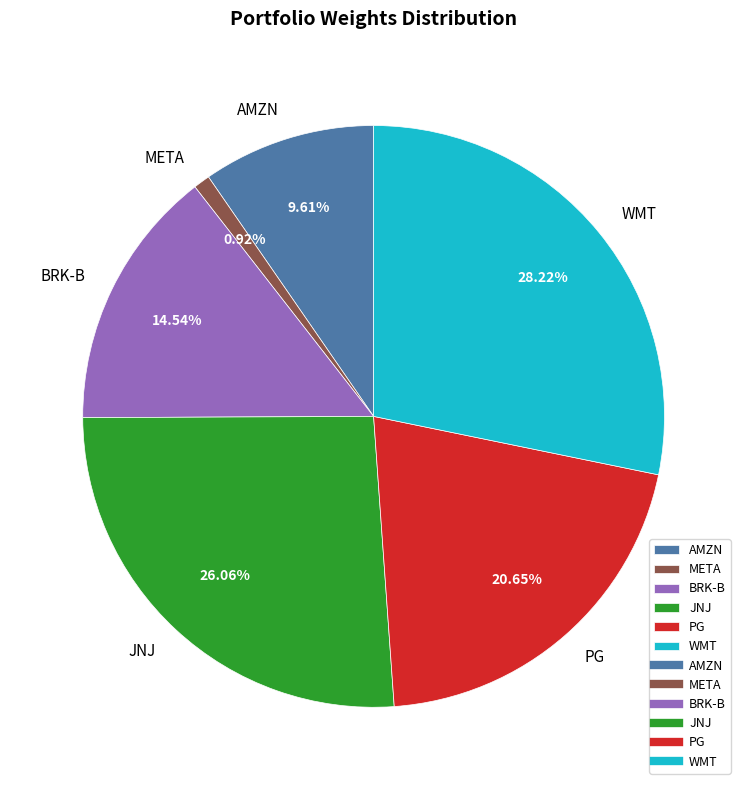

Is the sum of WMT and BRK-B greater than half?

No